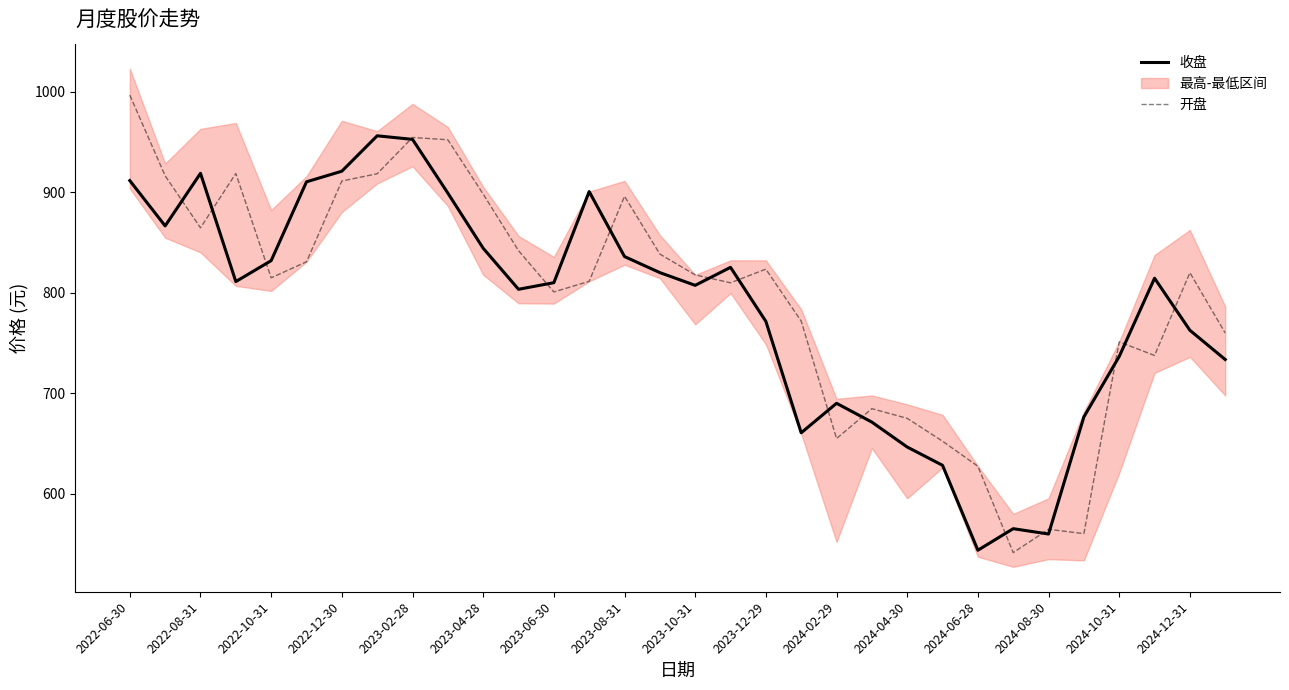

What is the difference between the 收盘 values at 2023-06-30 and 2024-12-31?

47.4